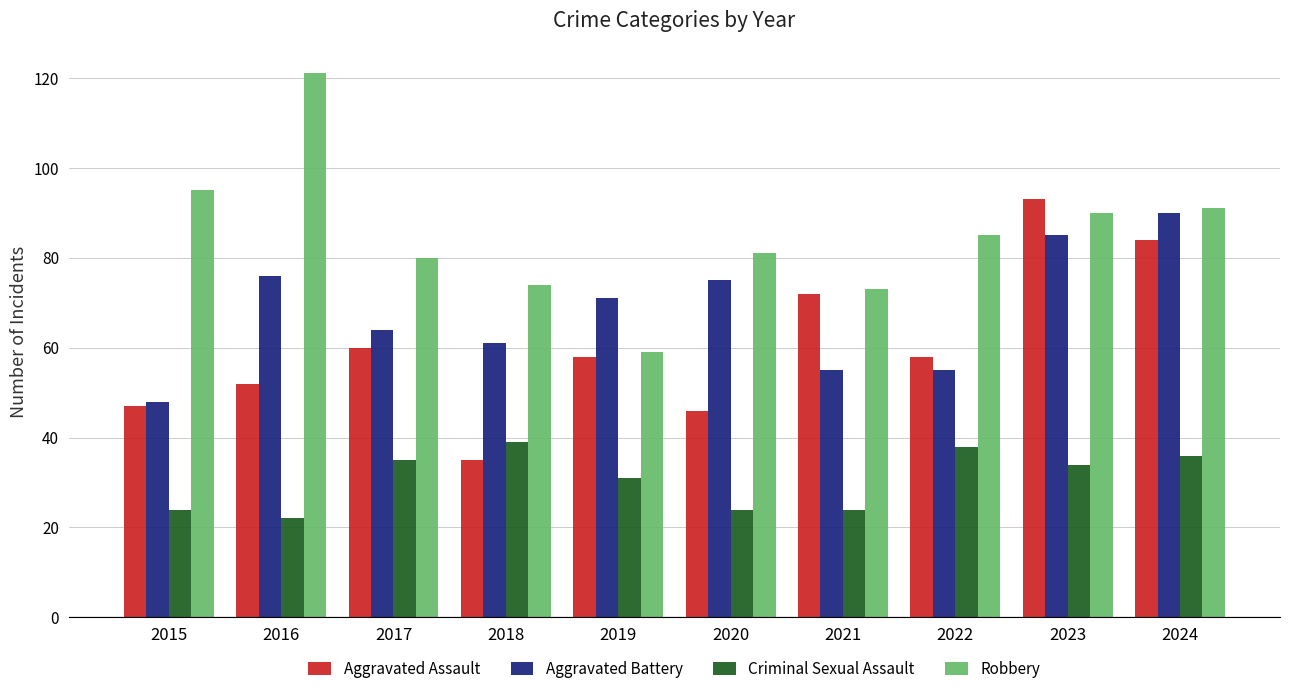

How many distinct data groups are displayed?

4